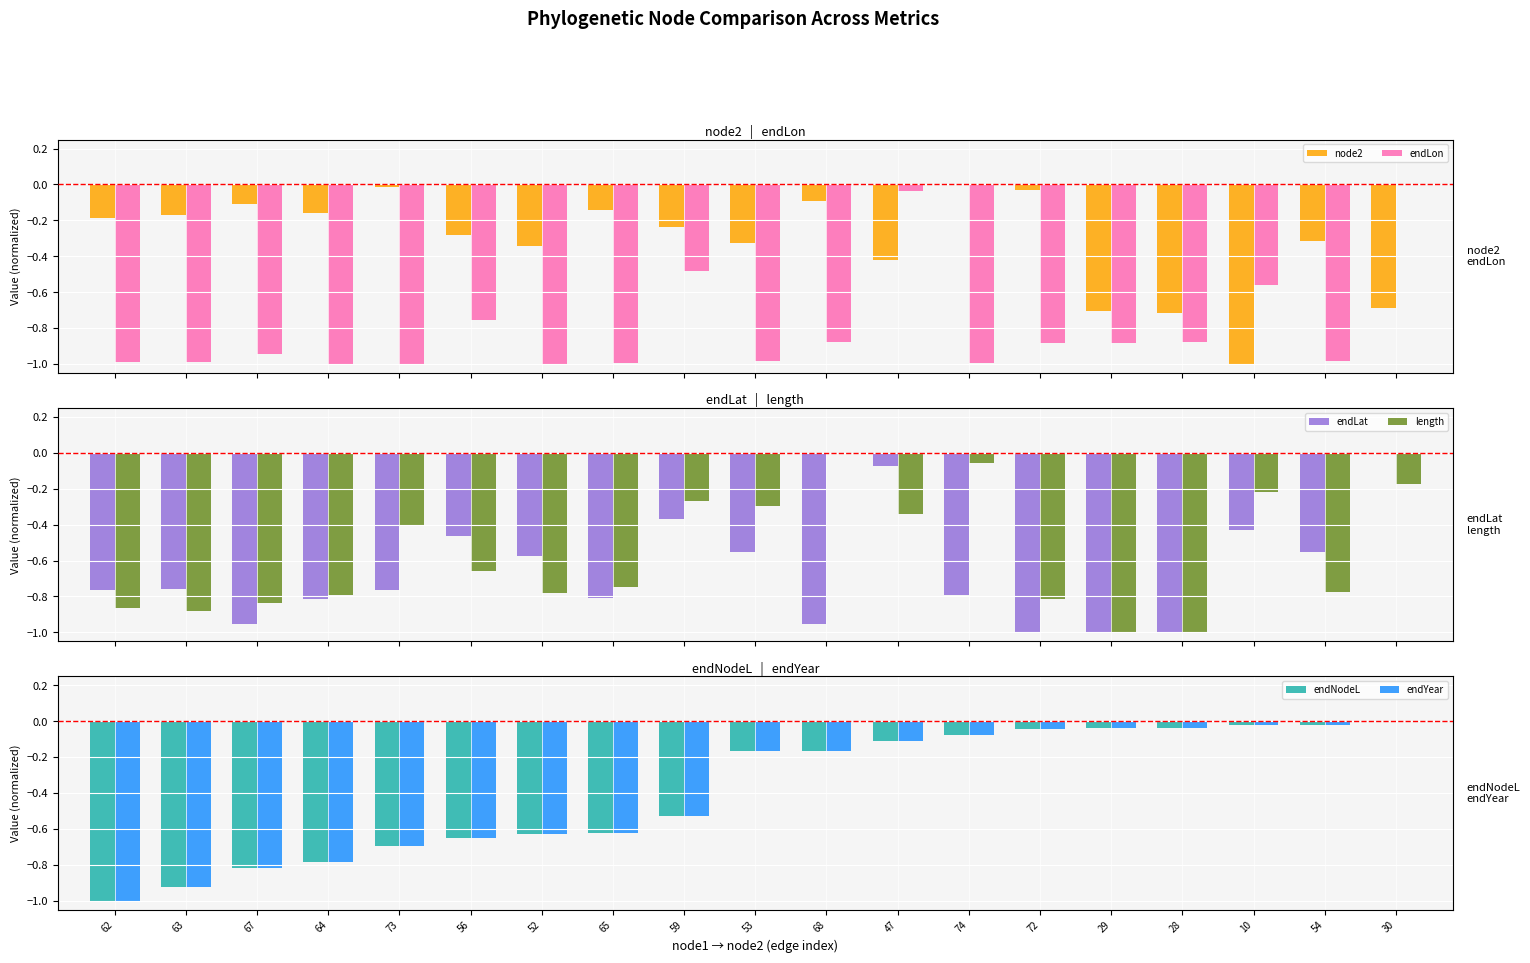

At which category is the sum across all series the highest?

30